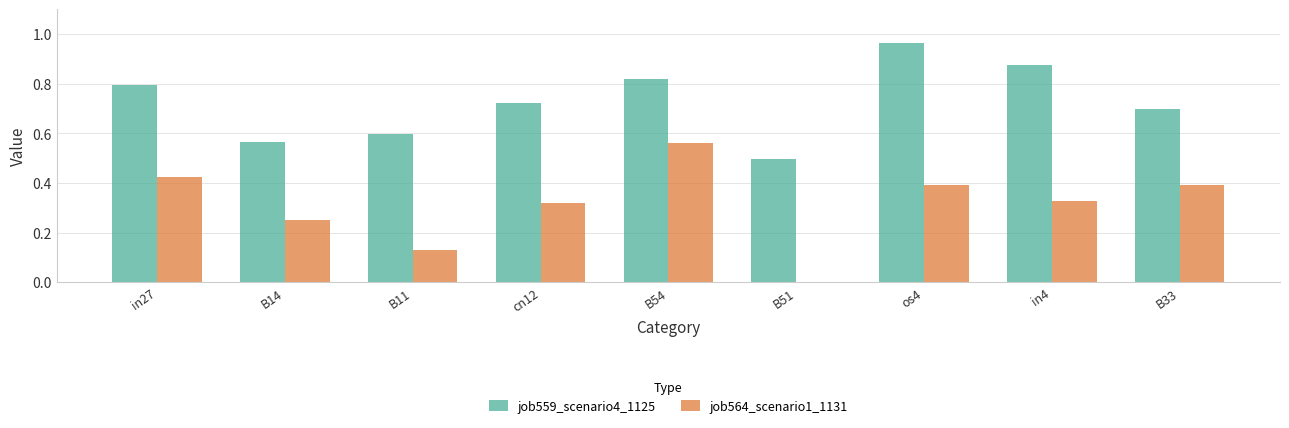

Between B11 and in4, which series saw the biggest shift?

job559_scenario4_1125